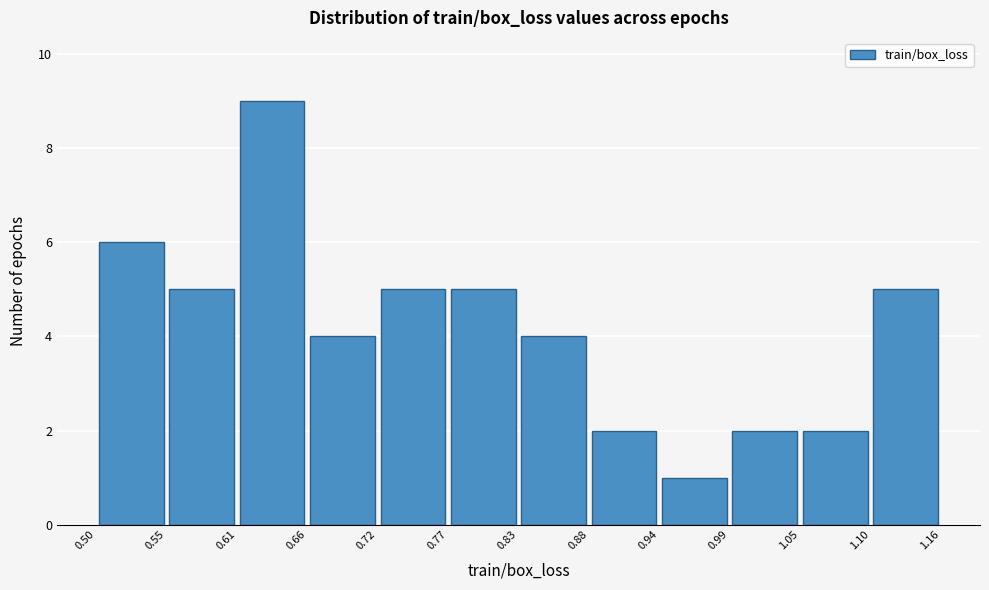

Reading left to right, transcribe this chart: for each bar, give the range it covers on the x-axis and its height. The values are not printed on the chart, so give them approximately, as read against the axis.

0.50 to 0.55: 6
0.55 to 0.61: 5
0.61 to 0.66: 9
0.66 to 0.72: 4
0.72 to 0.77: 5
0.77 to 0.83: 5
0.83 to 0.88: 4
0.88 to 0.94: 2
0.94 to 0.99: 1
0.99 to 1.05: 2
1.05 to 1.10: 2
1.10 to 1.16: 5